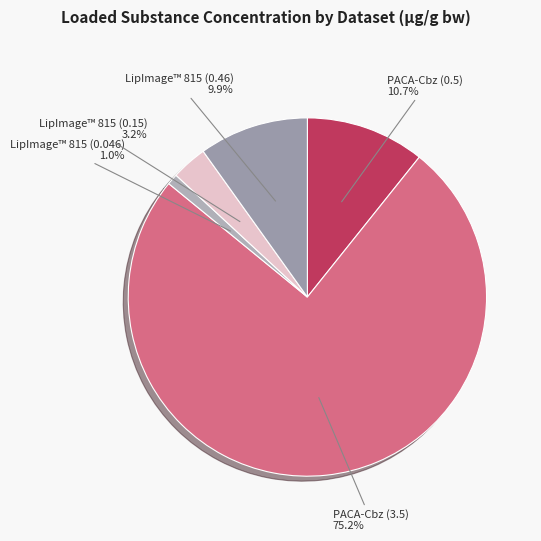

Which slice is the largest?

PACA-Cbz (3.5)